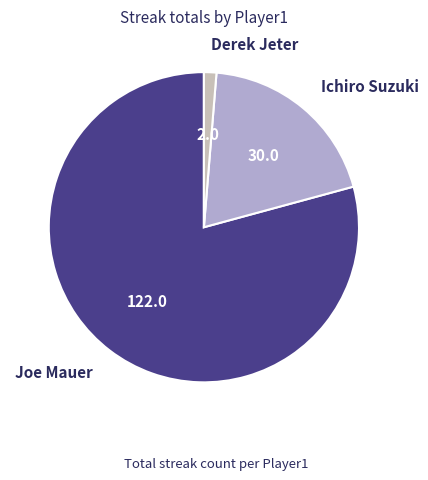

Is there any slice that represents more than half of the pie?

Yes